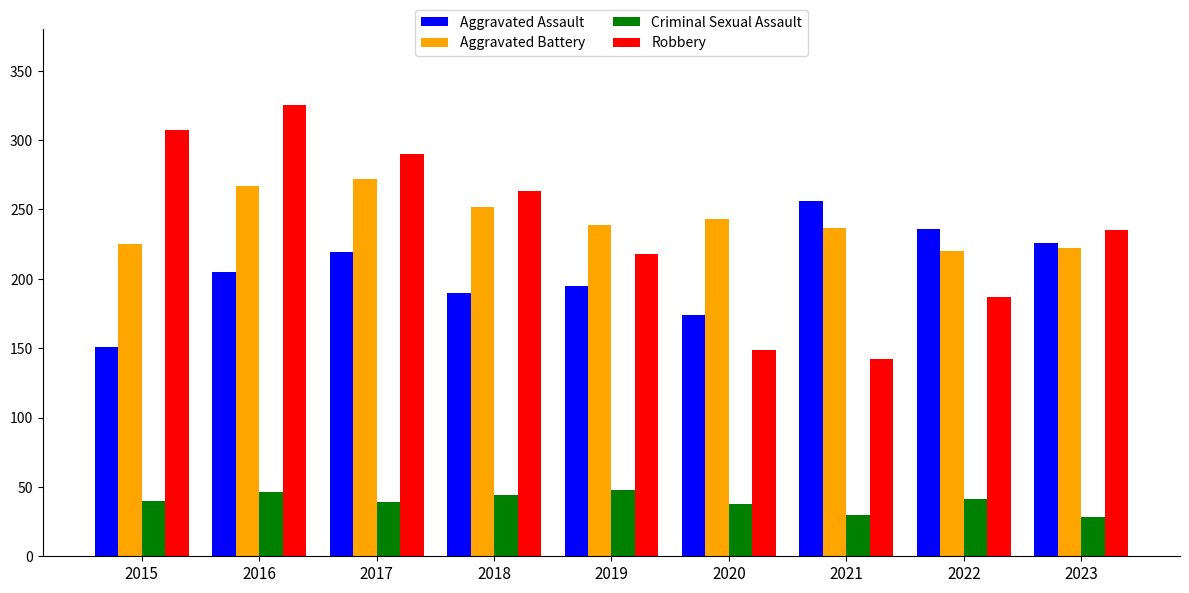

What is the difference between the highest and lowest values at 2015?

267